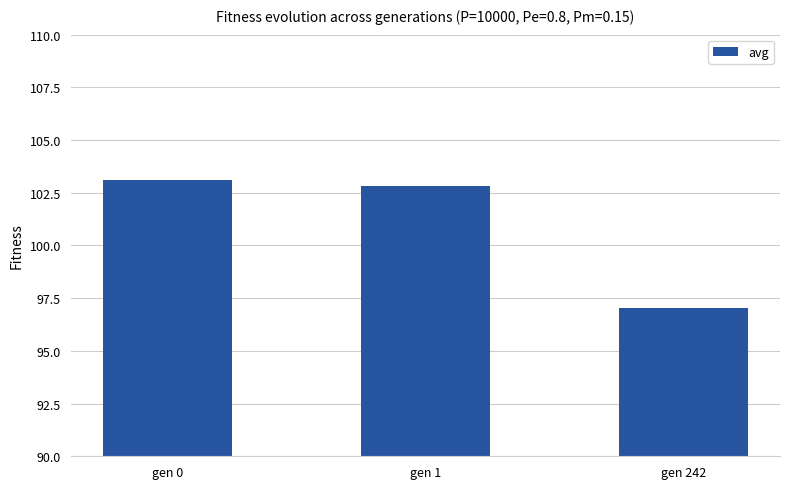

What is the average value?

101.0